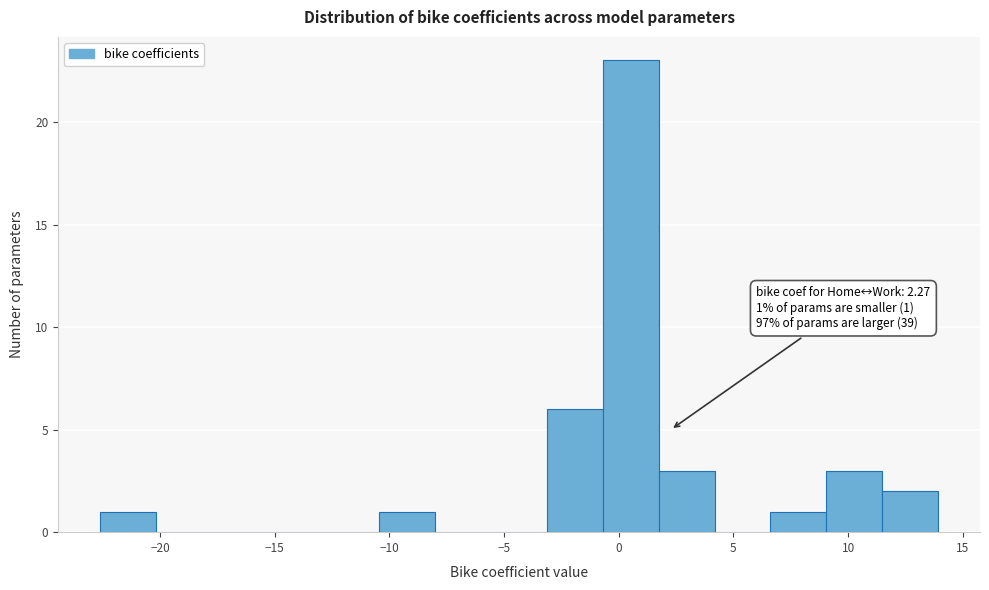

Over which range of the x-axis is the bar tallest?

-0.5 to 1.5